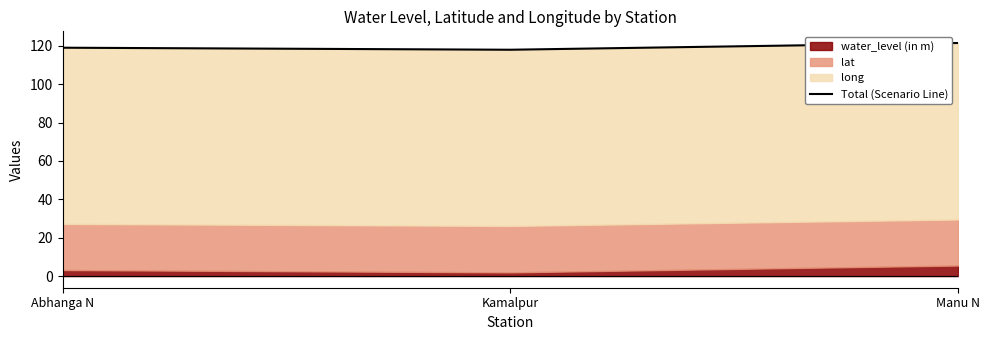

What is the sum of all values?

358.5